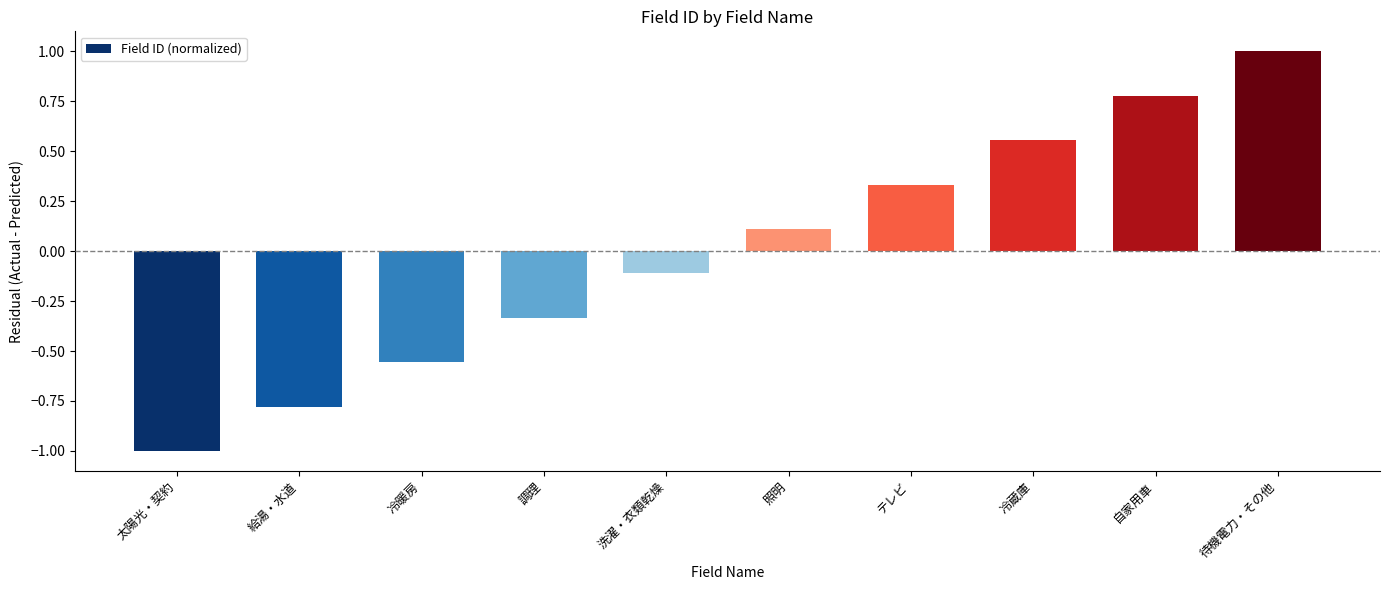

List the labels in order of value, largest first.

待機電力・その他, 自家用車, 冷蔵庫, テレビ, 照明, 洗濯・衣類乾燥, 調理, 冷暖房, 給湯・水道, 太陽光・契約